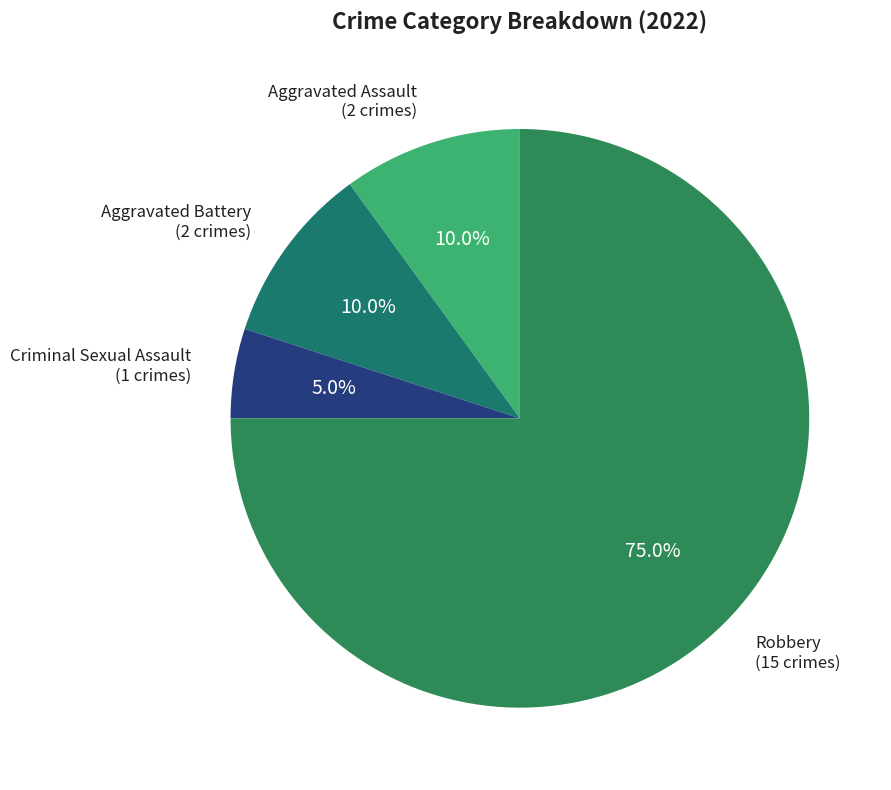

To the nearest percent, what is the combined percentage of Robbery and Aggravated Battery?

85%